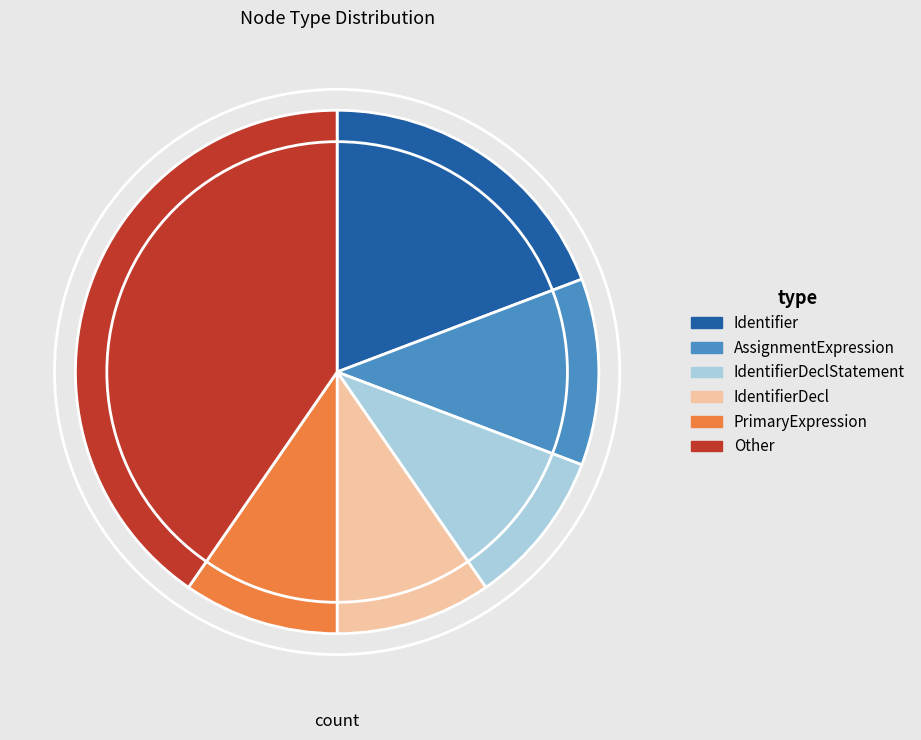

Does any single category account for the majority?

No